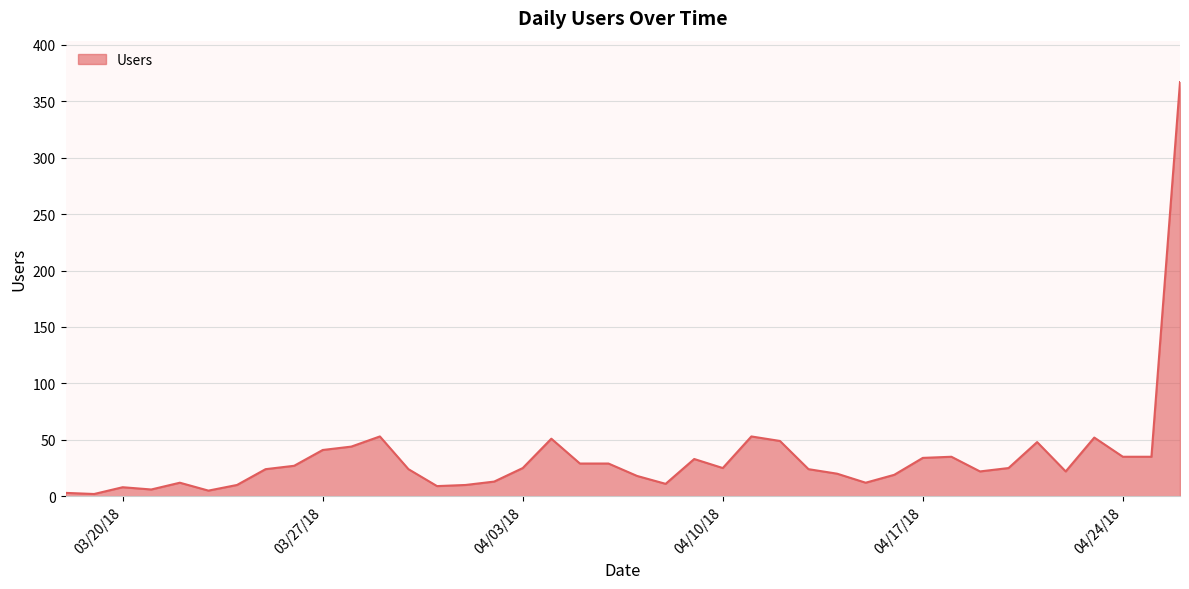

What is the difference between the maximum and minimum values?

365